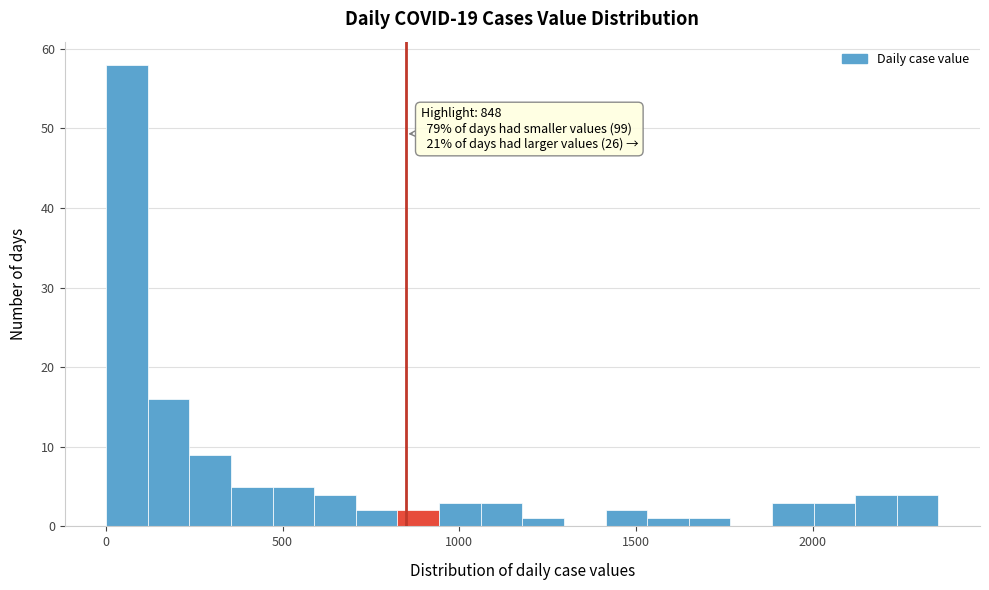

Around what value on the x-axis is the tallest bar? Give the approximate position of its centre, as read against the axis.

50